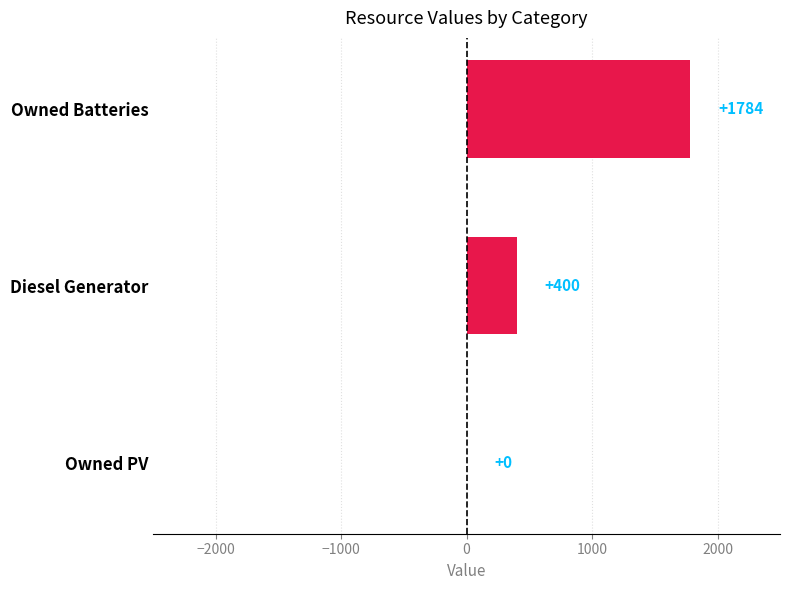

The value at Owned Batteries is 2347. True or false?

False